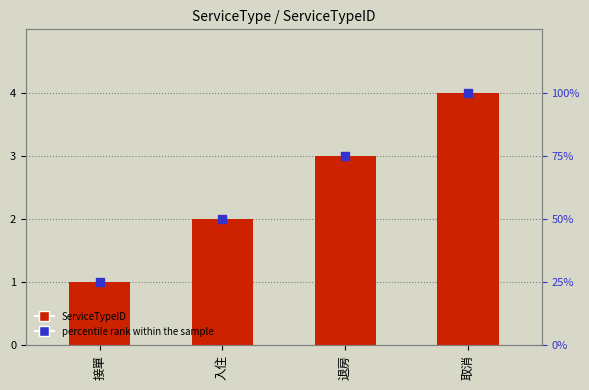

What is the total value across all series at 退房?

78